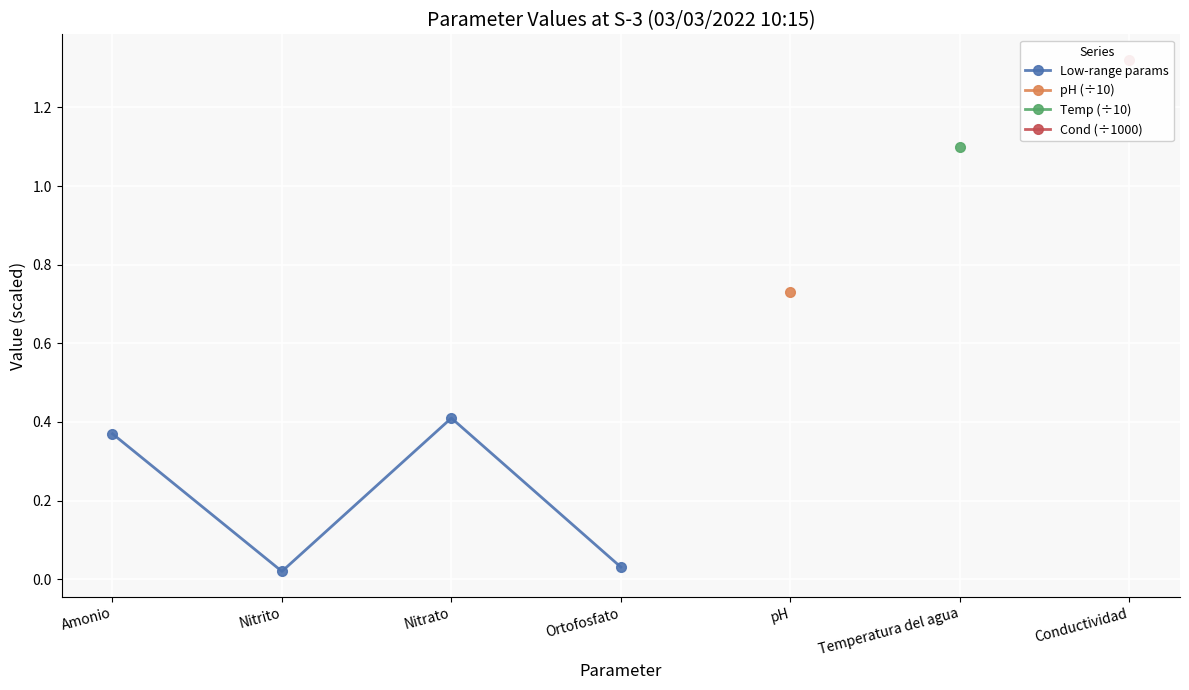

How many interior local peaks does the Low-range params series have?

1